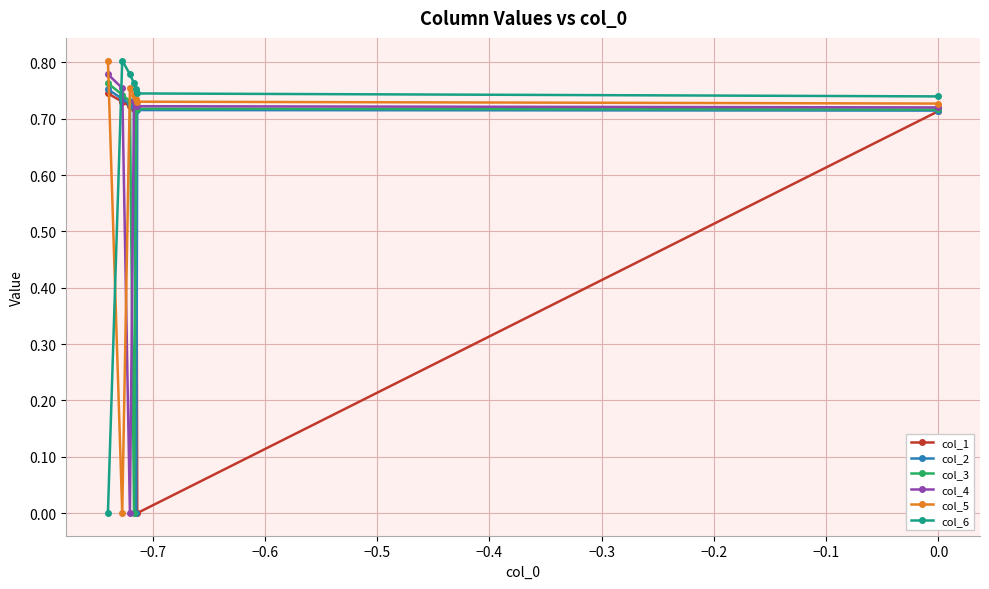

How many values in col_3 are above zero?

6